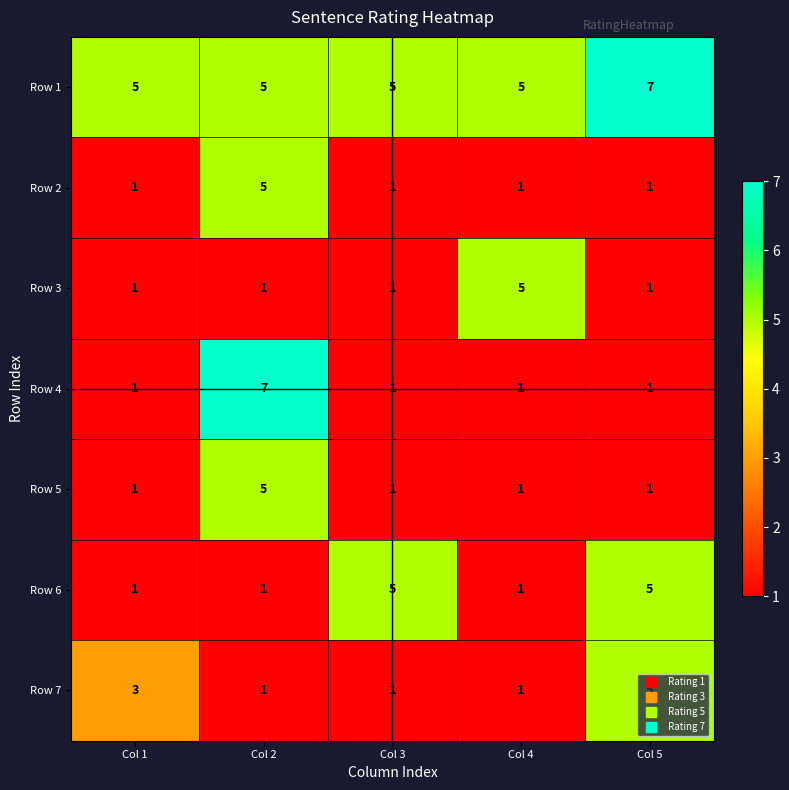

True or false: Row 1 has a value of 5 at Col 2.

True